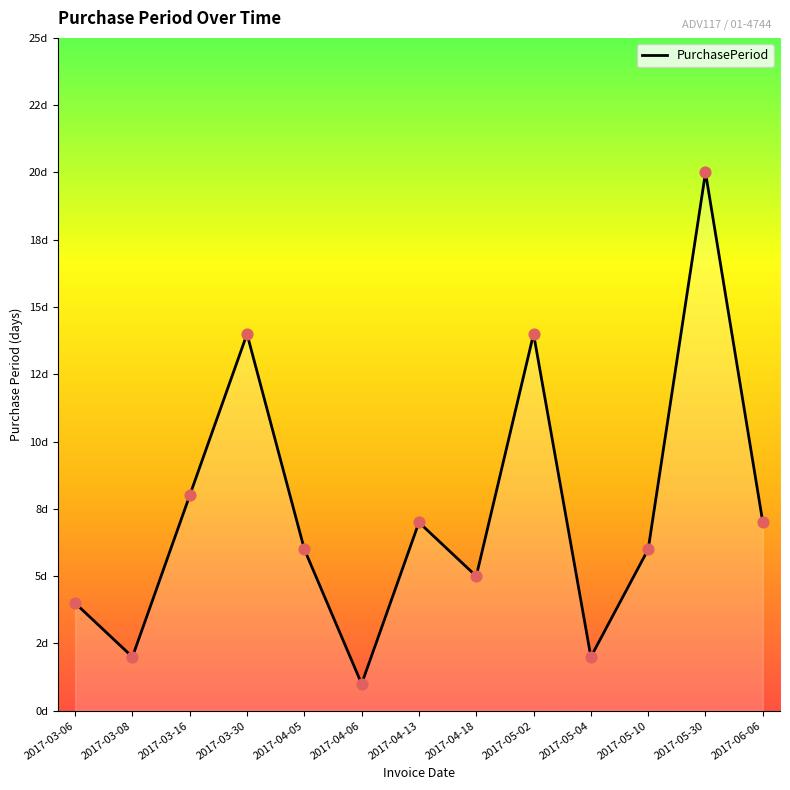

Which has a higher value, 2017-05-02 or 2017-03-06?

2017-05-02